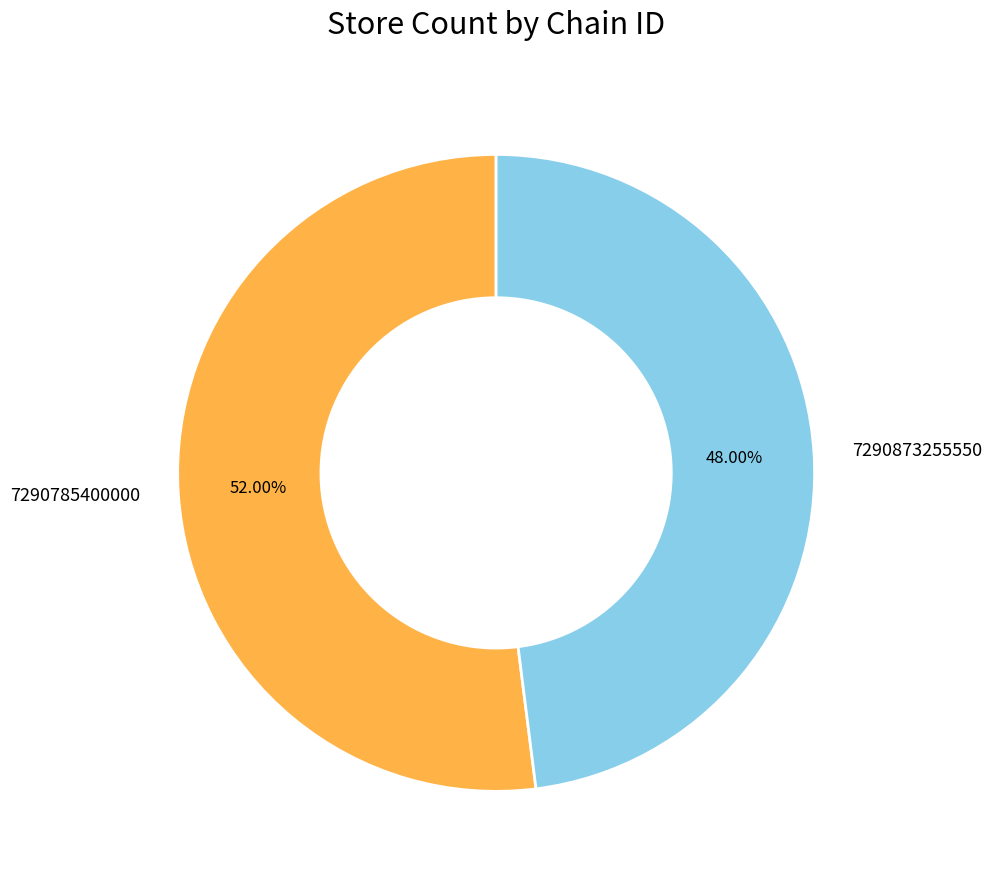

Is the sum of 7290873255550 and 7290785400000 greater than half?

Yes